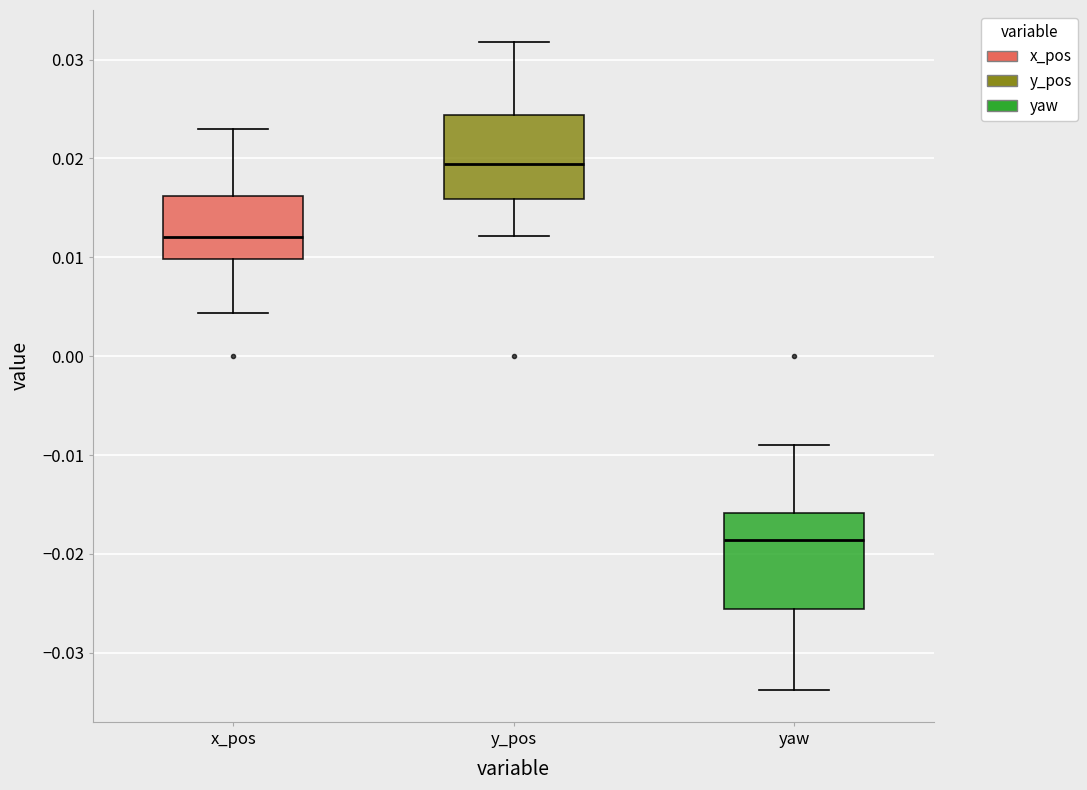

Reading left to right, transcribe this box plot: for each box, give where its median line is, the range the box spans, and where its two whiskers end, as read against the y-axis. The values are not printed on the chart, so give them approximately, as read against the axis.

x_pos: median 0.012, box 0.010 to 0.016, whiskers 0.004 to 0.023
y_pos: median 0.019, box 0.016 to 0.024, whiskers 0.012 to 0.032
yaw: median -0.019, box -0.026 to -0.016, whiskers -0.034 to -0.009